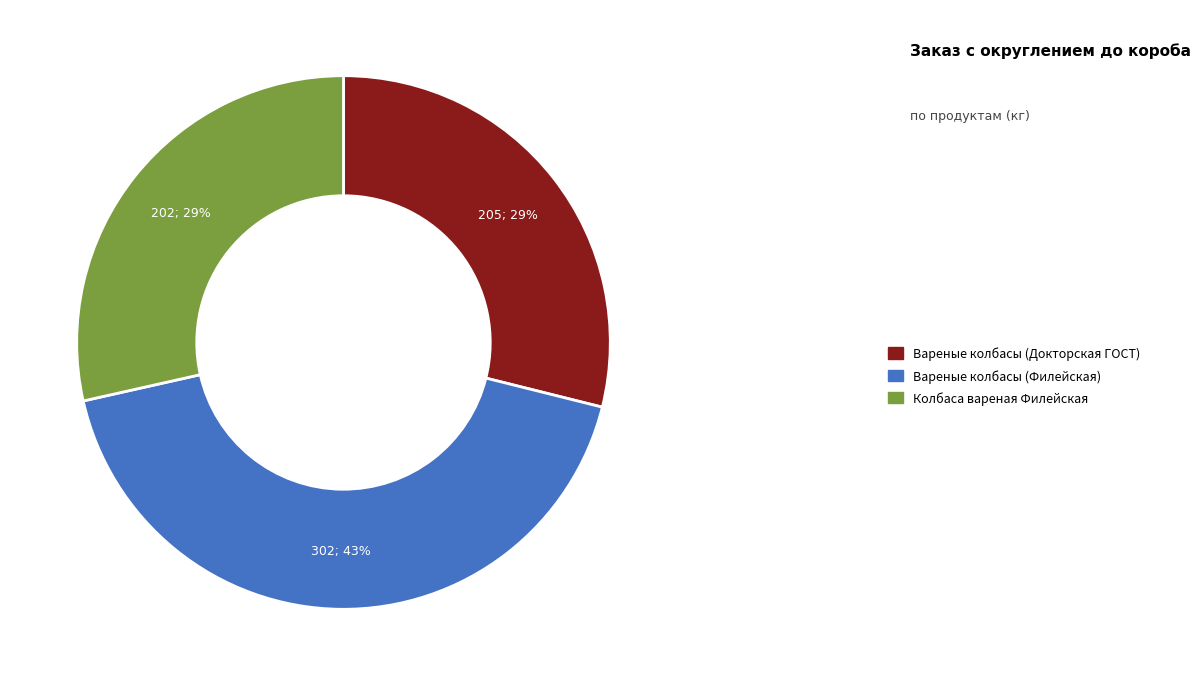

Is there a majority slice in this chart?

No